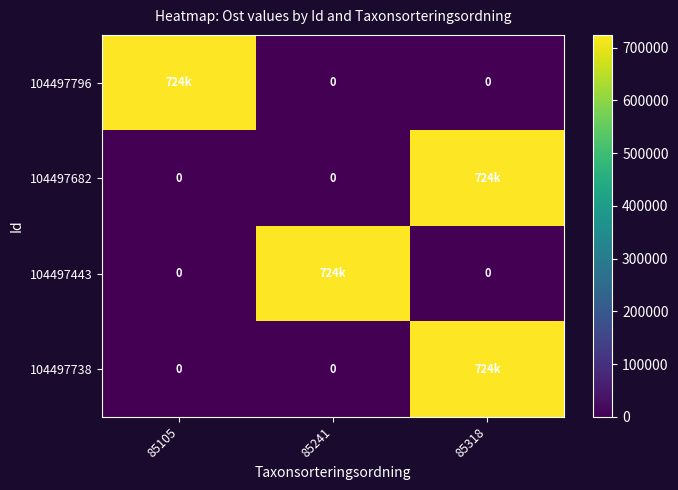

What is the total value across all series at 85241?

724275.1